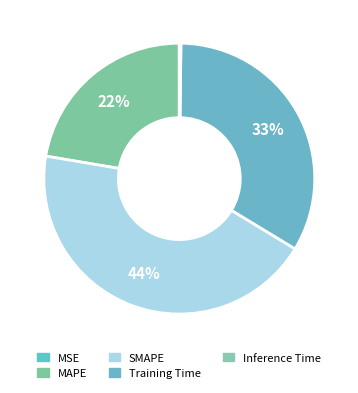

Rank the categories by value from highest to lowest.

SMAPE, Training Time, MAPE, Inference Time, MSE